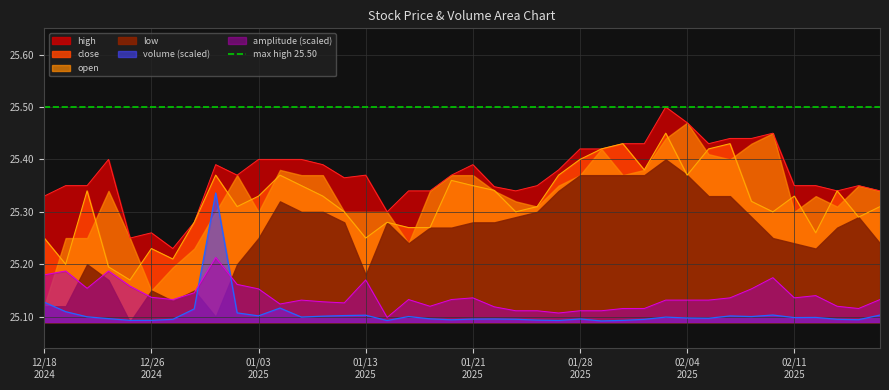

After their last crossing, which series has the higher values: amplitude or volume?

amplitude